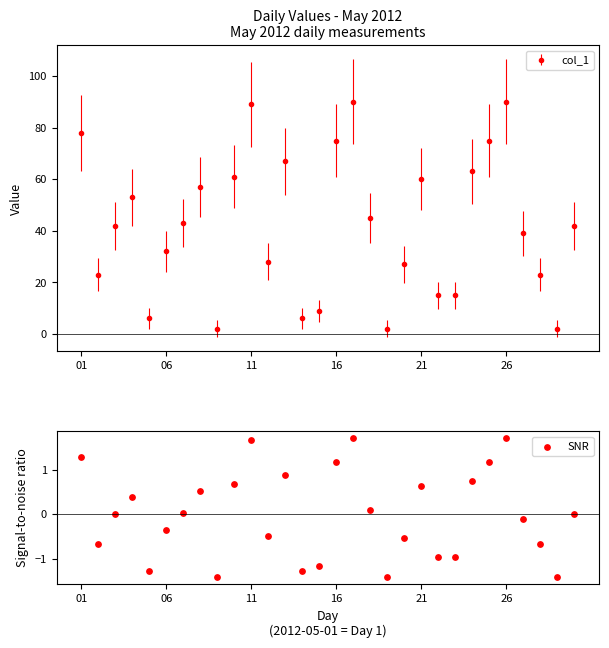

The value of col_1 at 26 is 141. True or false?

False